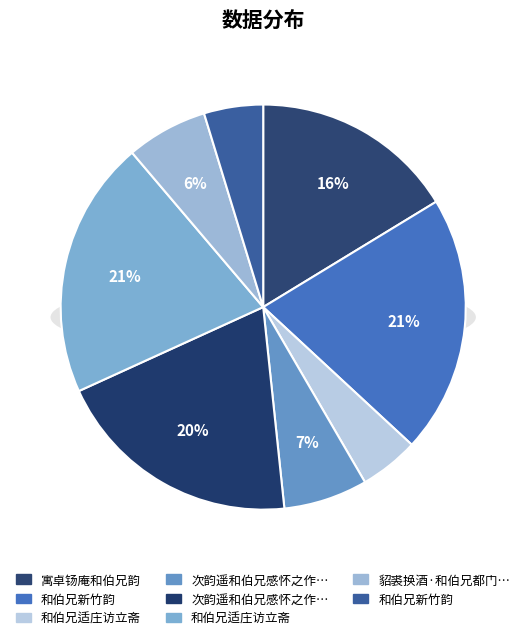

Is it true that 次韵遥和伯兄感怀之作却寄 is 20% of the pie?

True